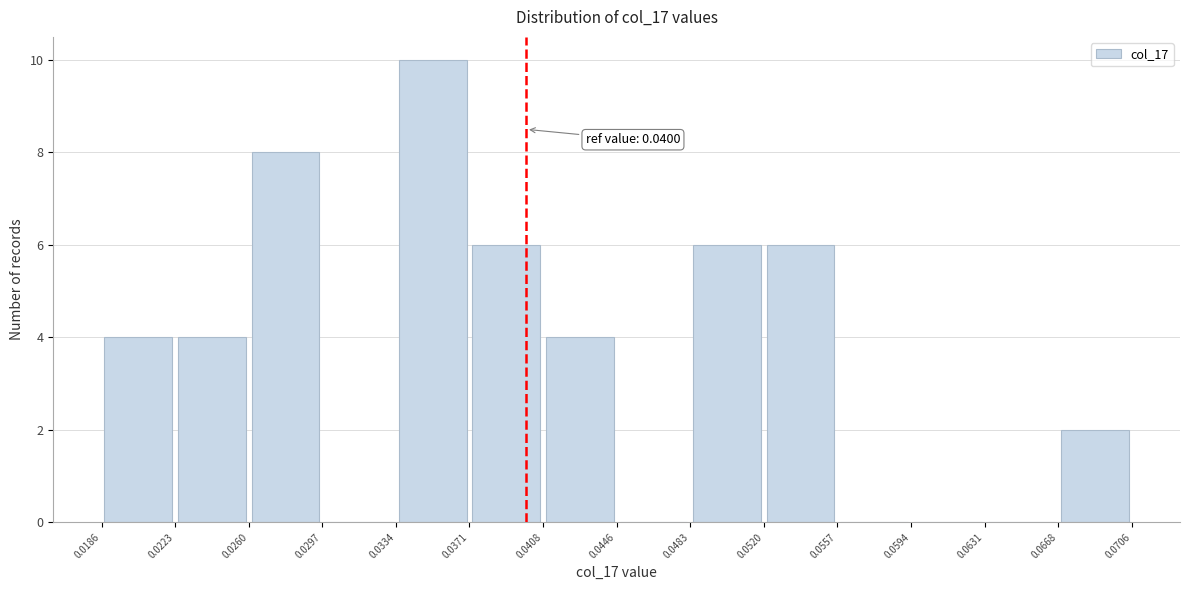

Over which range of the x-axis is the bar tallest?

0.0334 to 0.0371